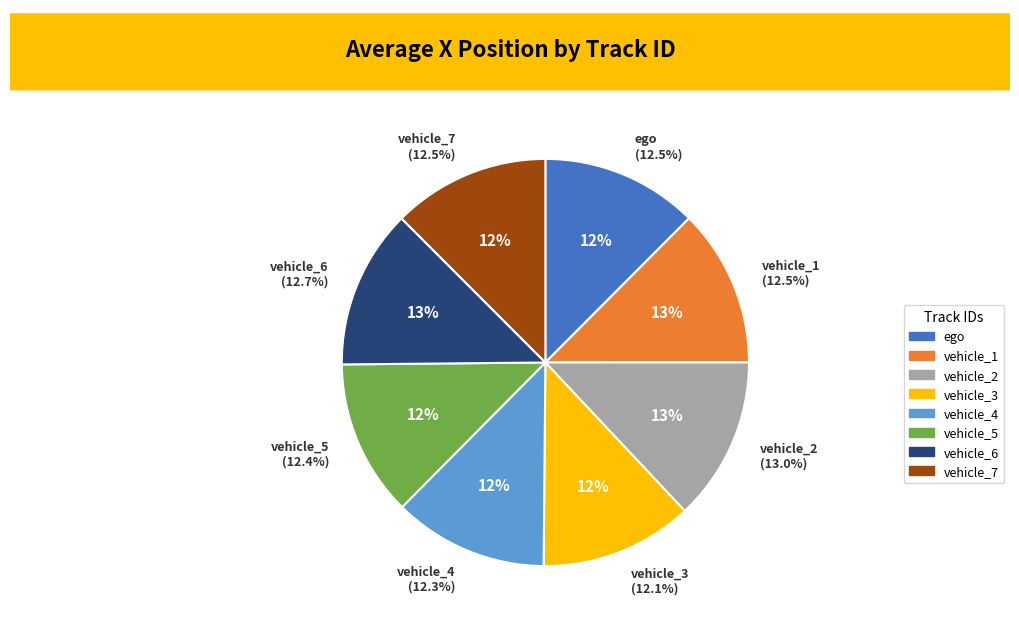

What percentage do vehicle_7 and vehicle_4 together represent?

24.8%